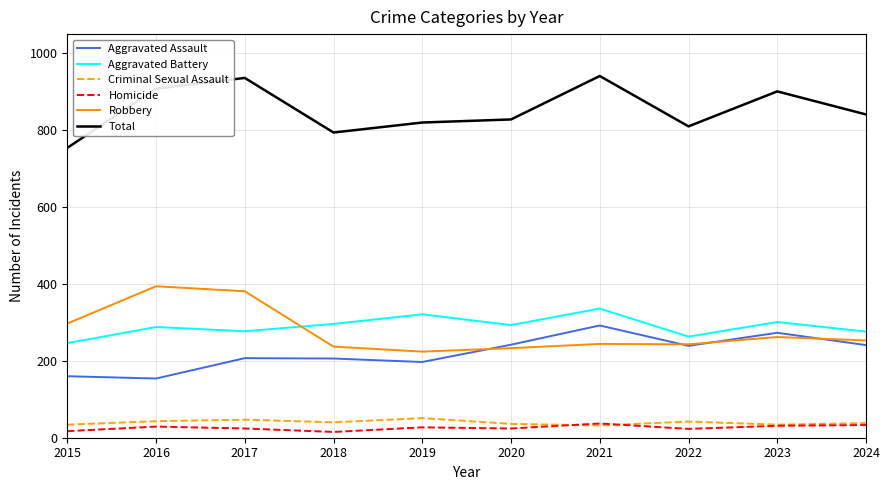

Is the value of Robbery at 2019 greater than the value of Total at 2023?

No